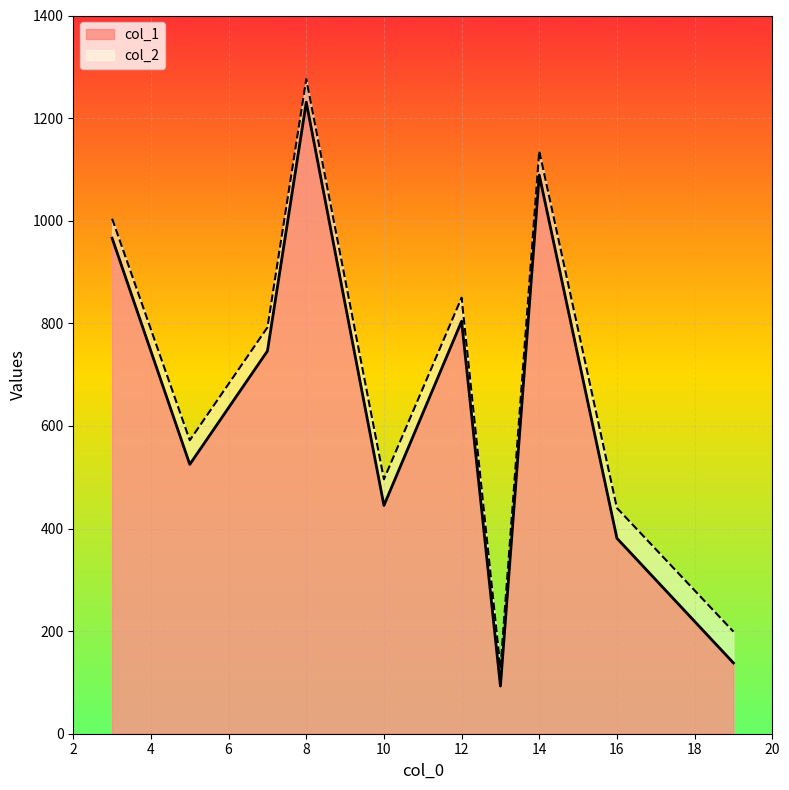

True or false: col_2 has a value of 2138 at 8.

False